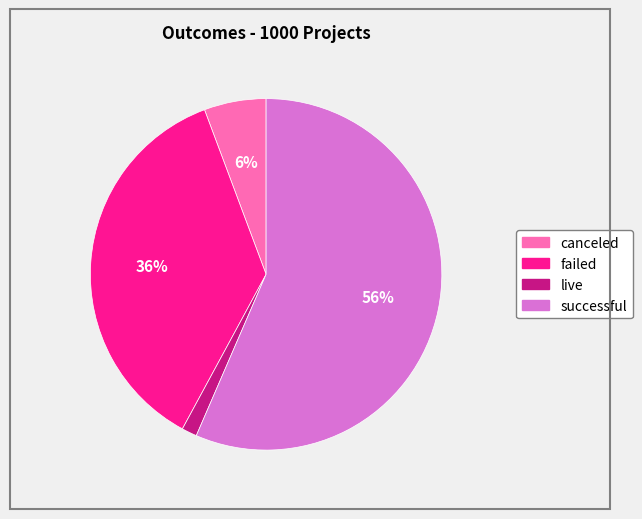

To the nearest percent, what is the average slice percentage?

25%